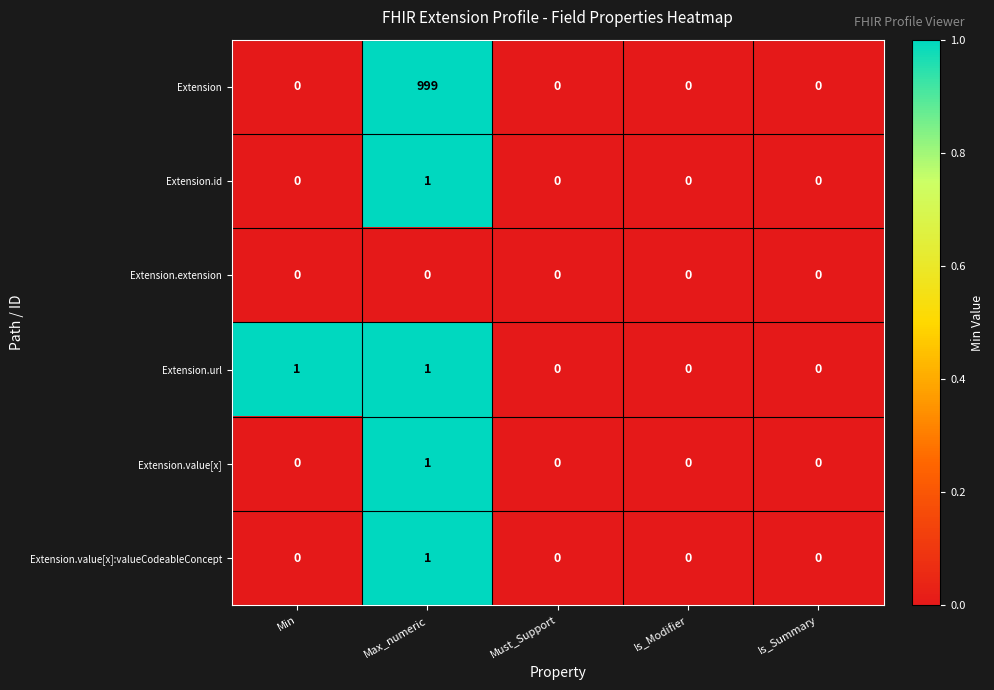

At which category is the sum across all series the highest?

Max_numeric